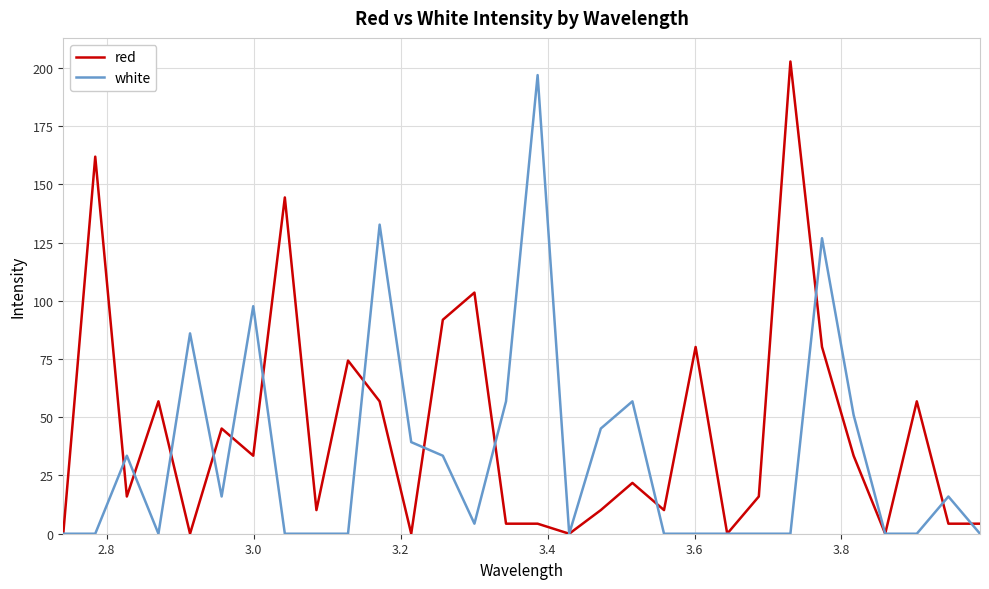

List the series in order of their overall mean, lowest first.

white, red